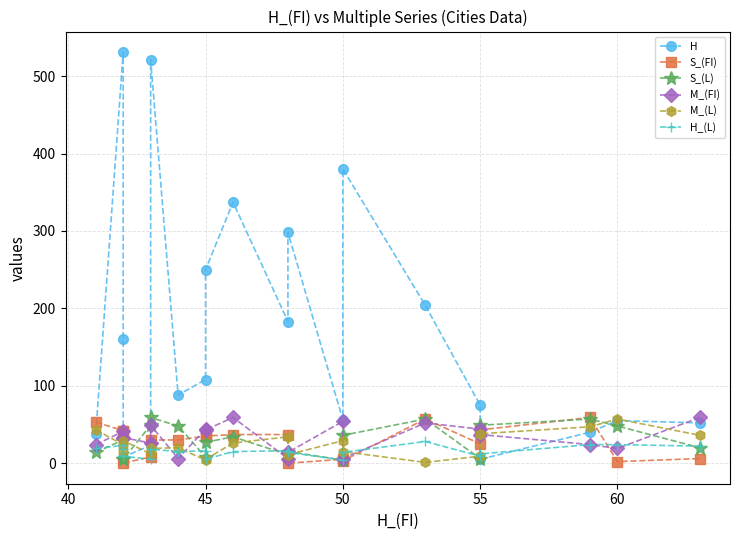

What are all the series names shown in the legend?

H, S_(FI), S_(L), M_(FI), M_(L), H_(L)